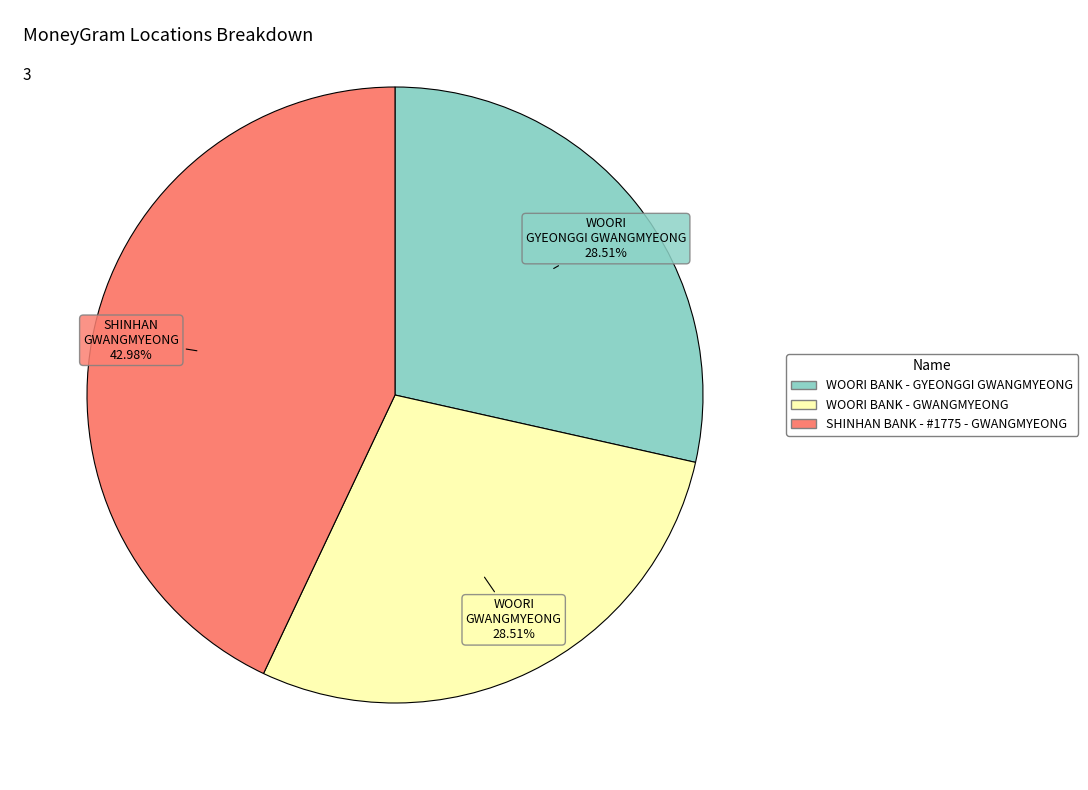

Is SHINHAN BANK - #1775 - GWANGMYEONG the majority of the pie?

No